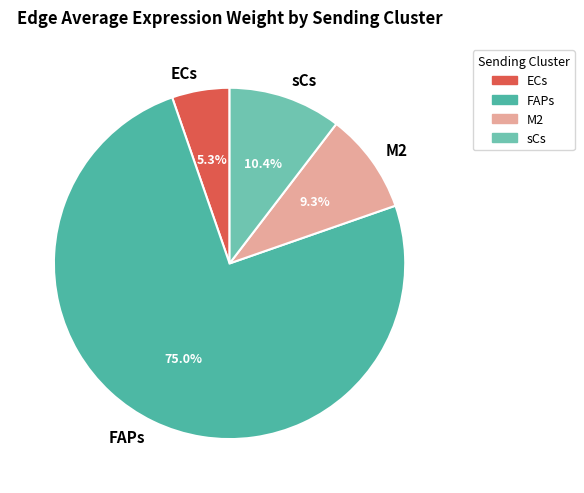

To the nearest percent, what portion does M2 represent?

9%